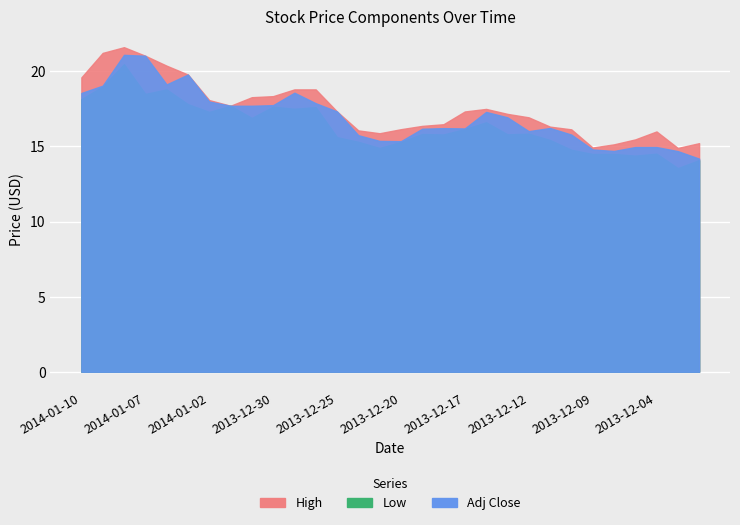

What is the minimum value for Adj Close?

14.2